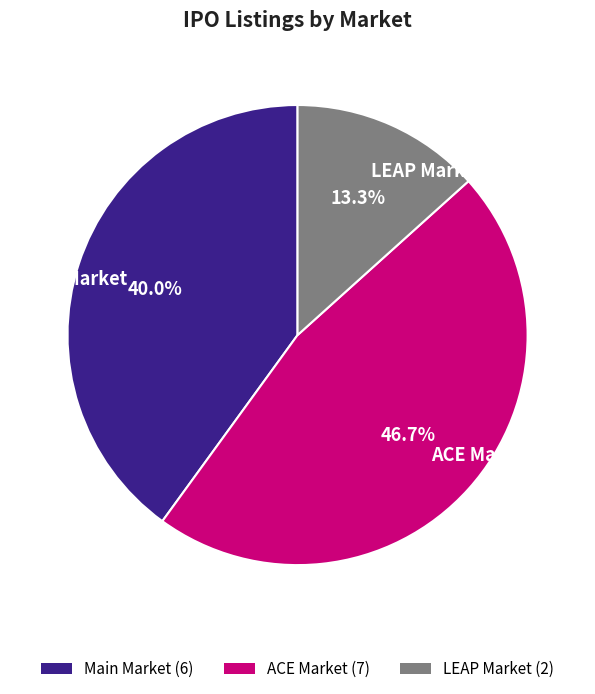

What is the smallest slice in the pie chart?

LEAP Market